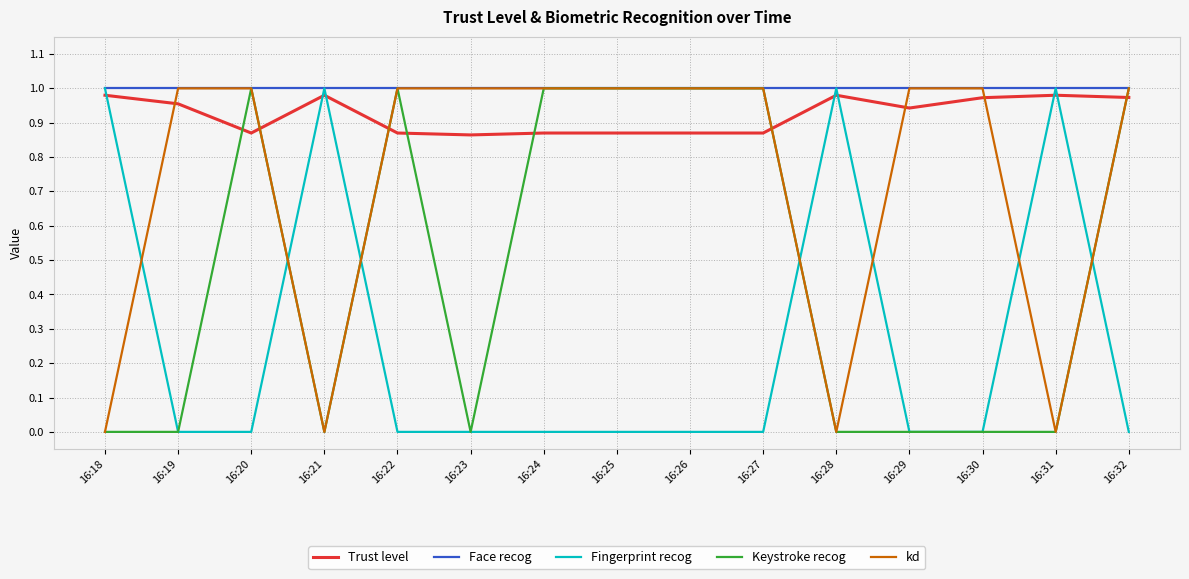

How many intersections are there between Trust level and Fingerprint recog?

7